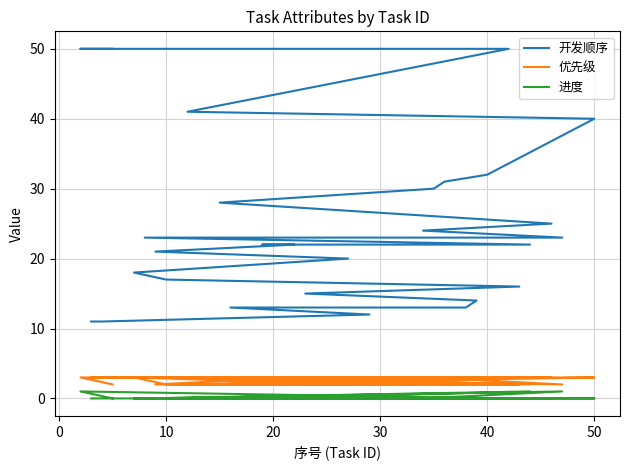

Reading right to left, what are all the values shown in this chart?

开发顺序: 50	50	50	41	40	32	31	30	28	25	24	23	23	22	22	22	21	20	18	17	16	15	14	13	13	12	11	11
优先级: 2	3	3	2	3	3	3	3	3	3	3	2	3	2	3	3	2	2	3	2	2	2	3	3	3	3	3	3
进度: 0	1	0	0	0	0	0	0	0	0	0	1	0	1	0	0	0	0	0	0	0	0	0	0	0	0	0	0